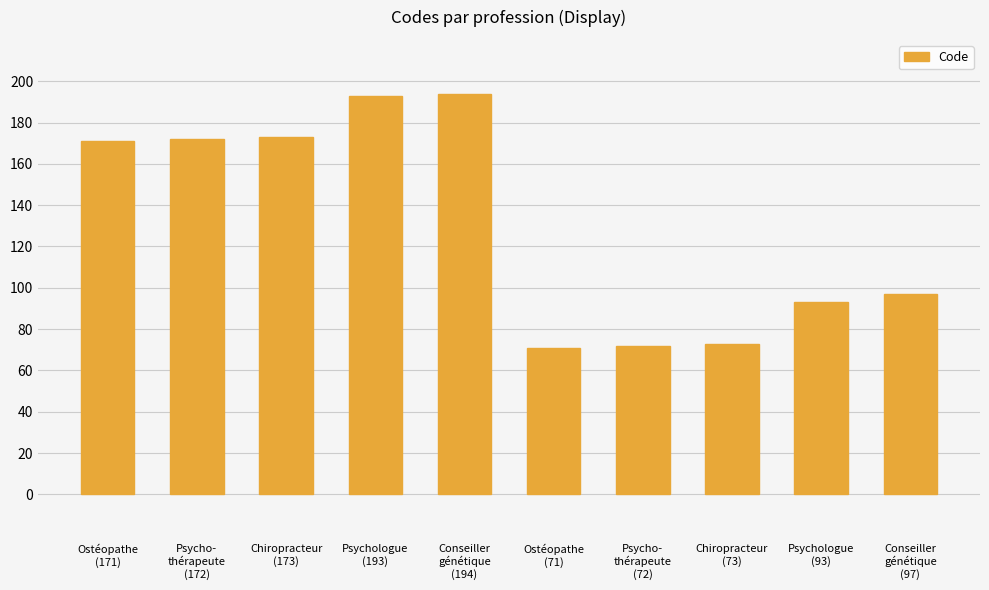

Reading left to right, list all the values displayed in this chart.

171	172	173	193	194	71	72	73	93	97